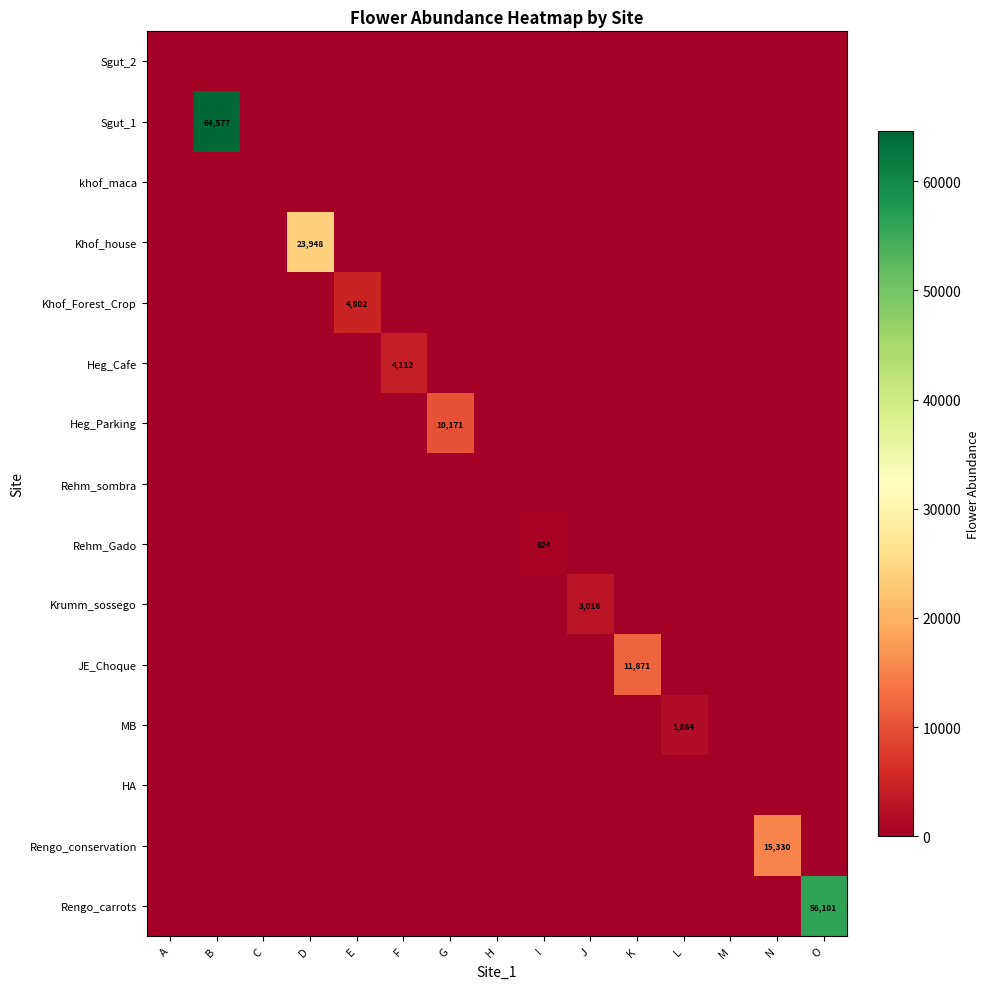

What is the maximum value for Rehm_Gado?

624